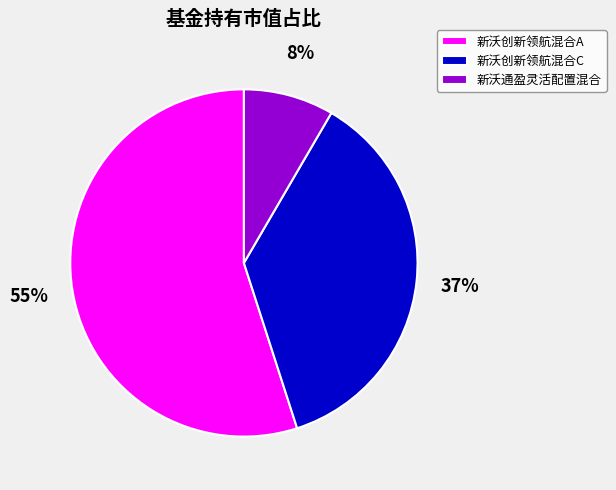

How many segments does this pie chart have?

3